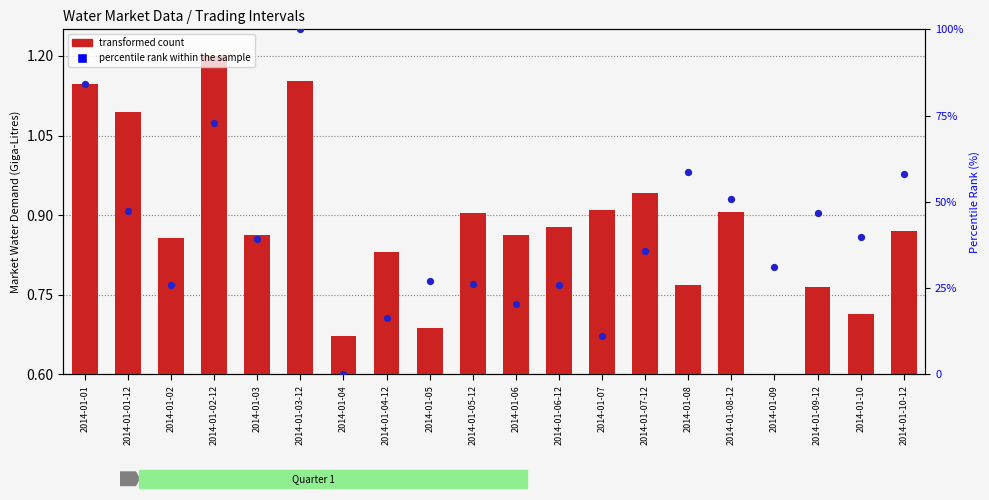

What are all the series names shown in the legend?

transformed count, percentile rank within the sample